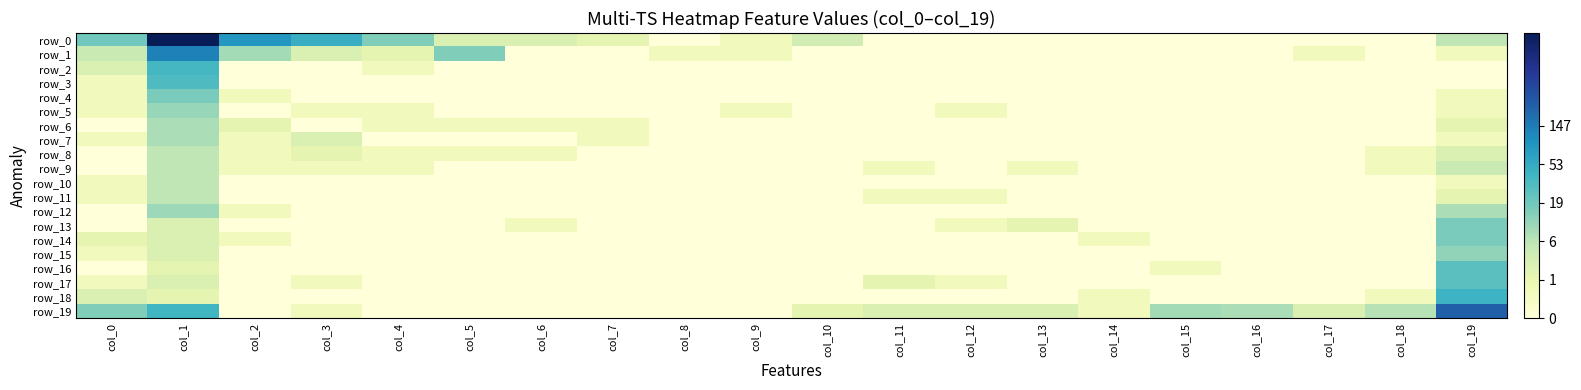

What is the difference between the maximum and second lowest values in the row_12 series?

2.4